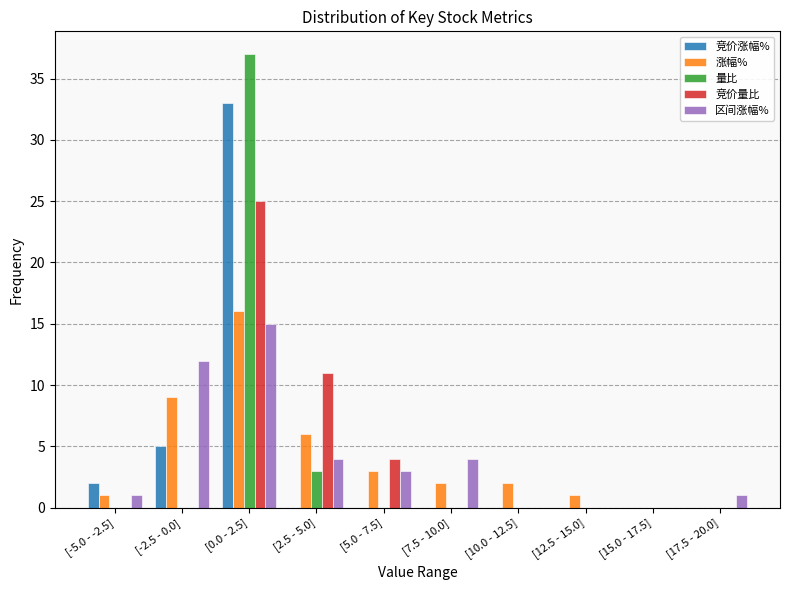

What is the sum of all 区间涨幅% values?

40